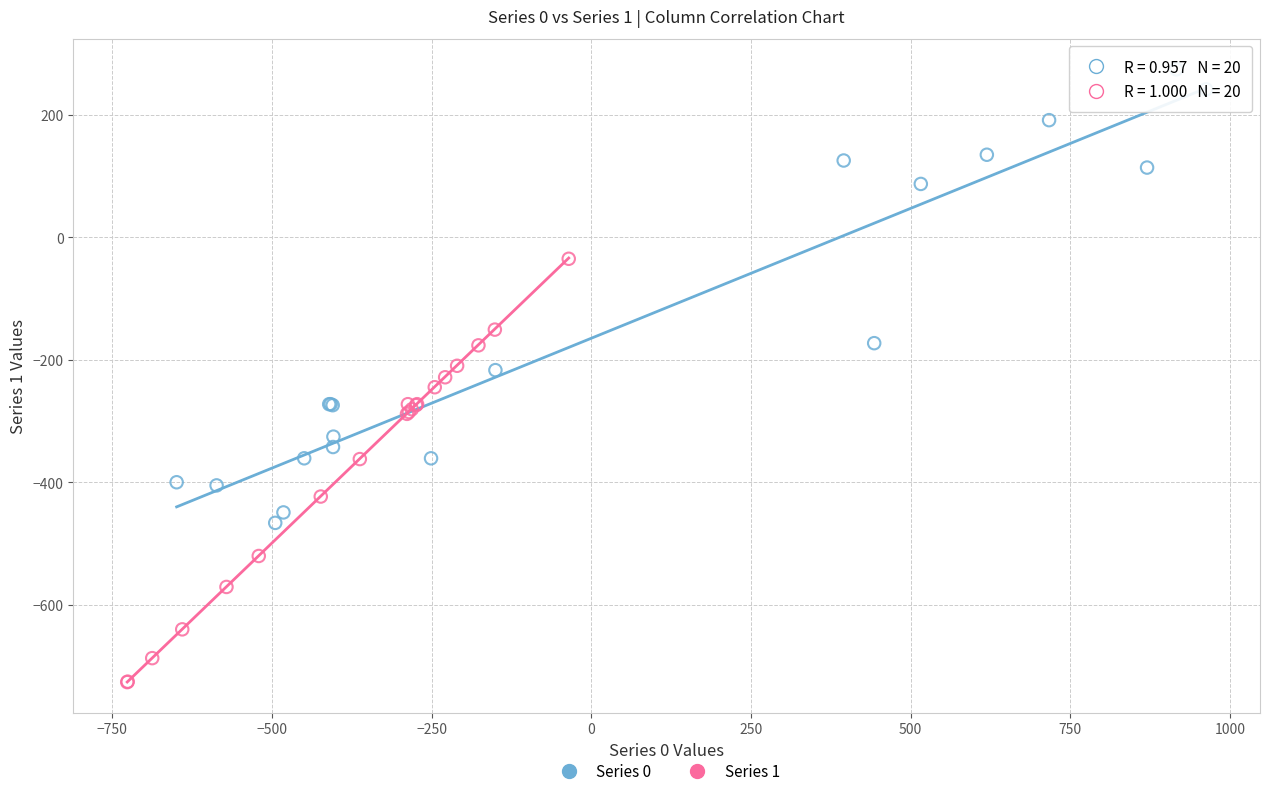

Which series reaches the minimum Y coordinate?

Series 1